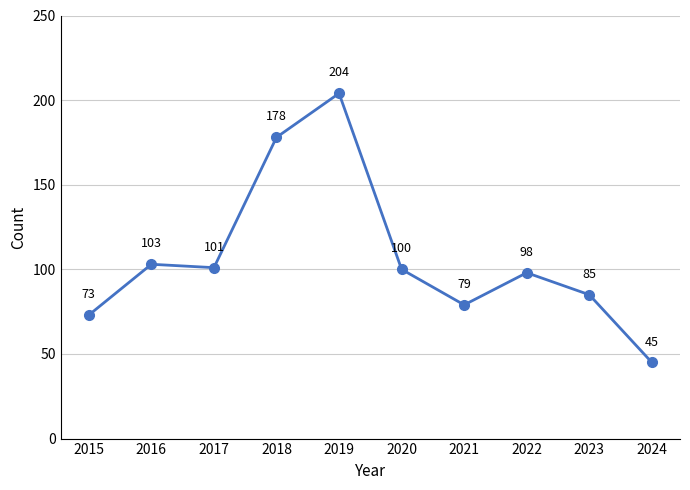

Between 2020 and 2017, which is larger?

2017